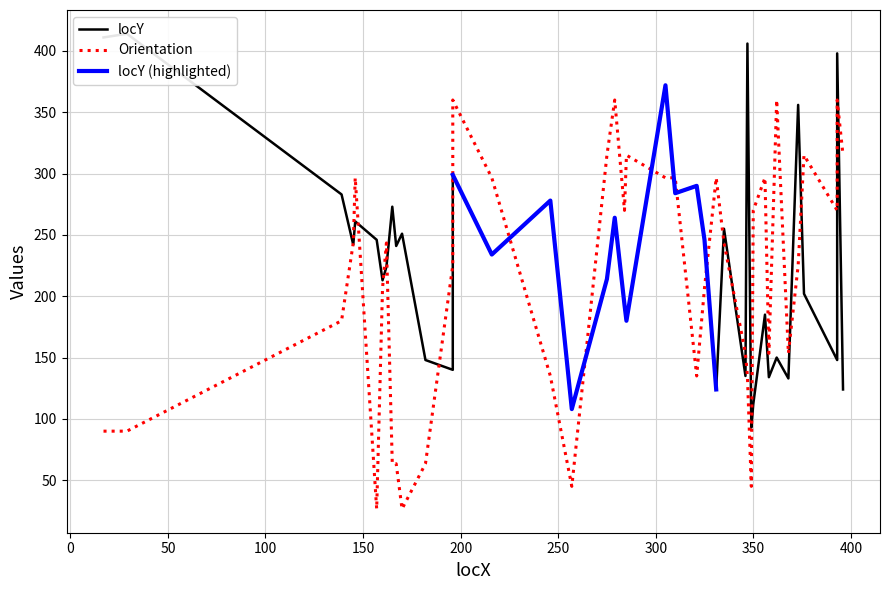

What is the difference between the maximum and second lowest values?

306